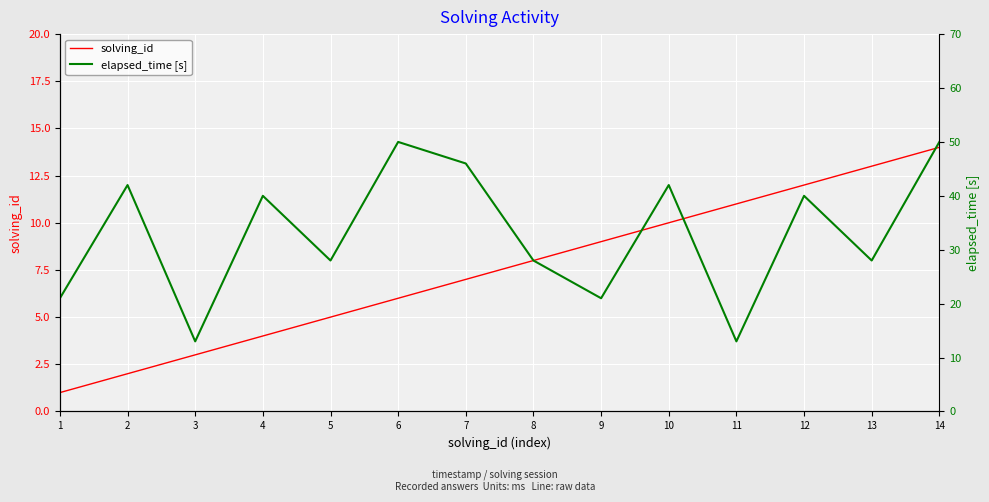

Does the chart display data point markers on the line(s)?

No